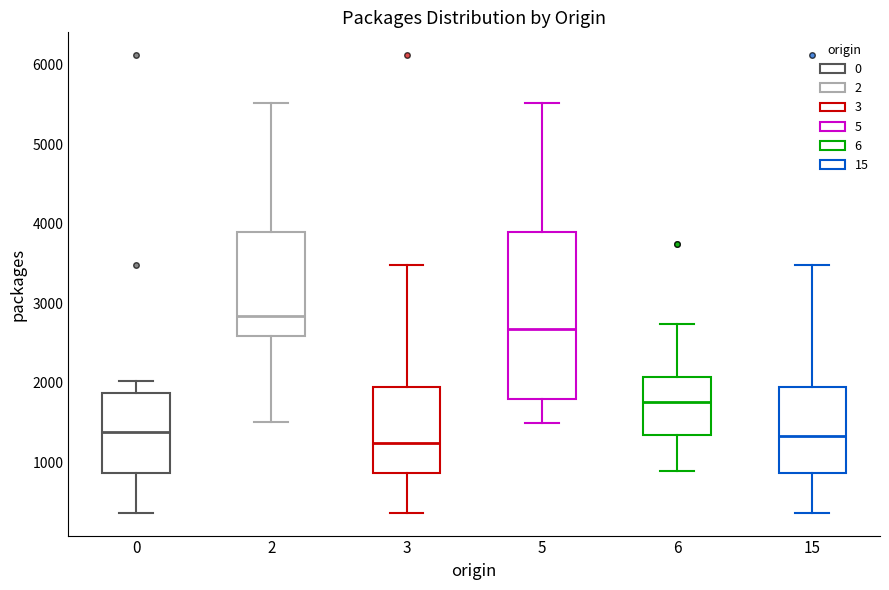

Where does the median line of the box at x = 3 sit on the y-axis? The values are not printed on the chart, so give them approximately, as read against the axis.

1200